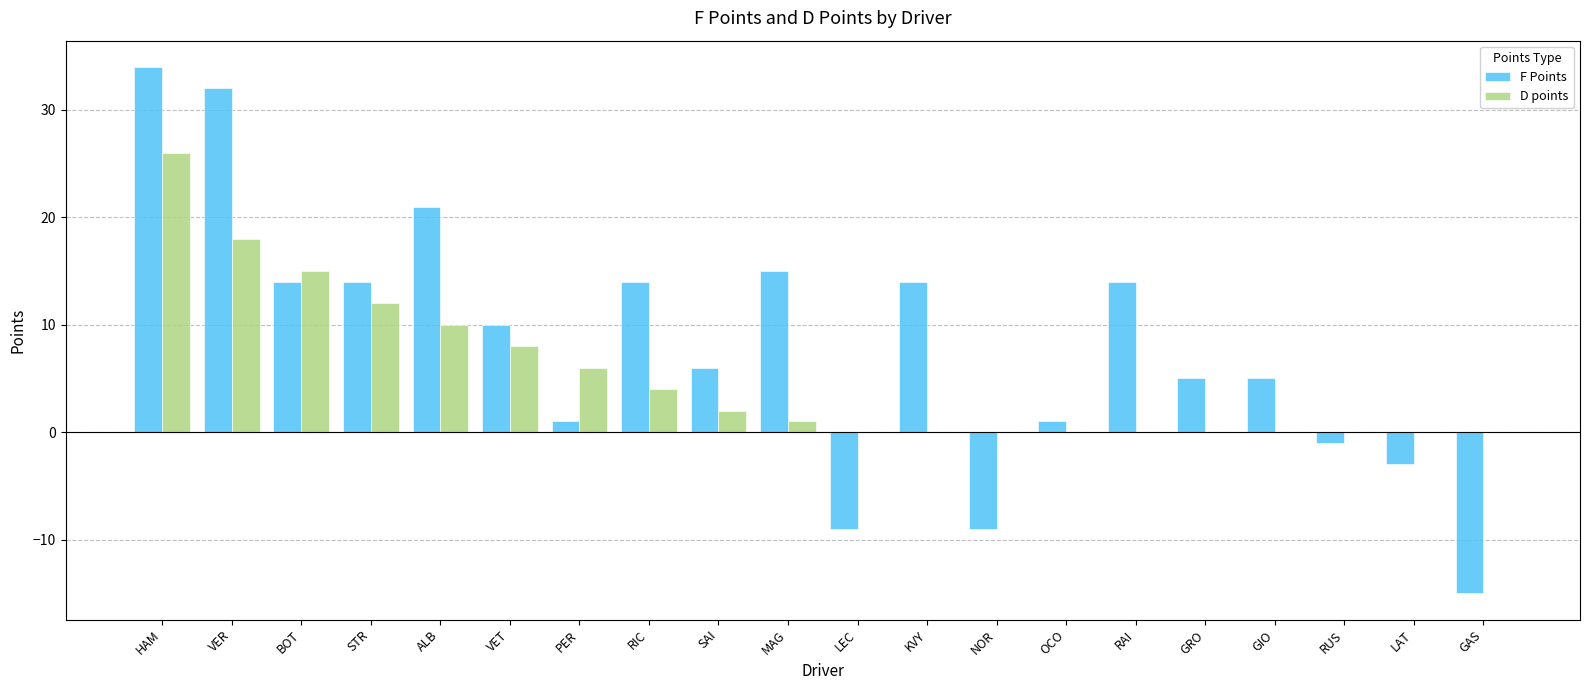

Does the chart contain stacked bars?

No